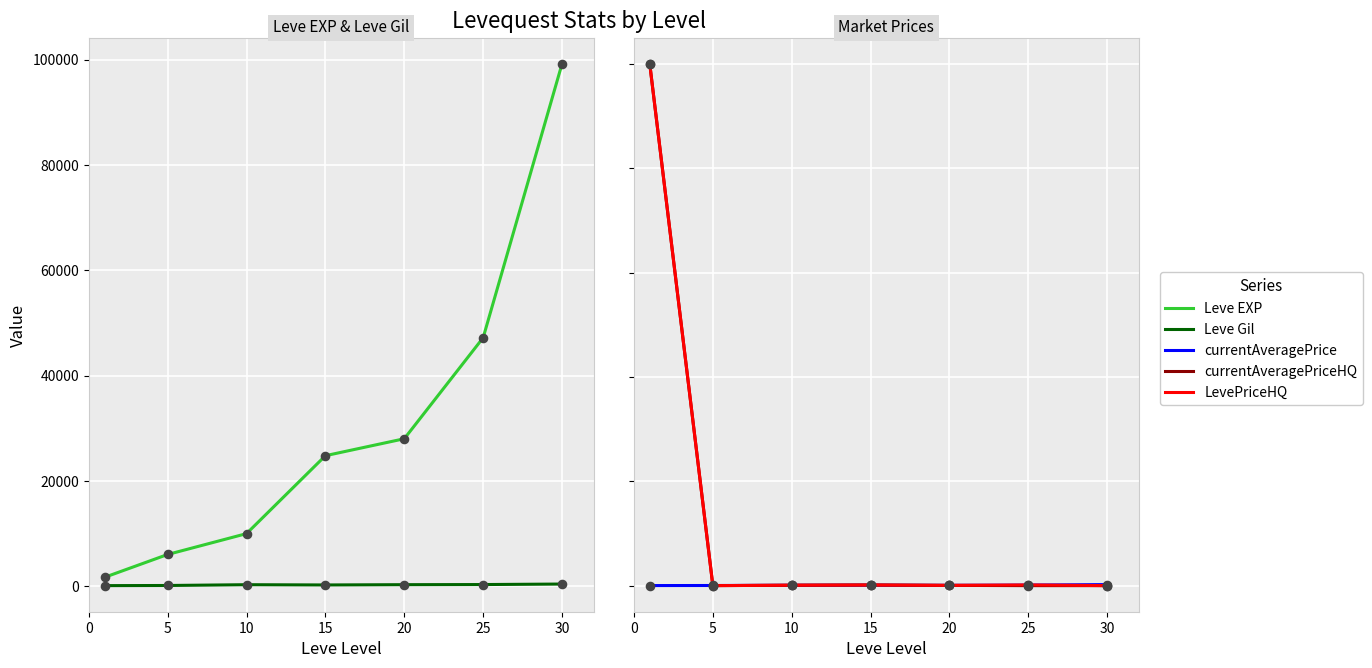

Which series contains the lowest Y value?

currentAveragePriceHQ